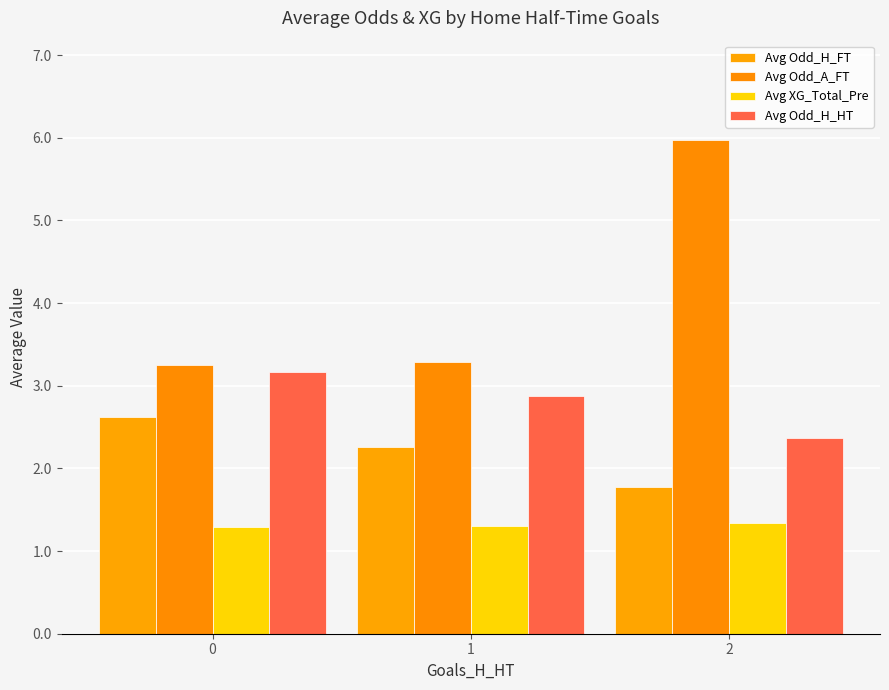

What value does the Avg Odd_H_FT series have at 0?

2.6